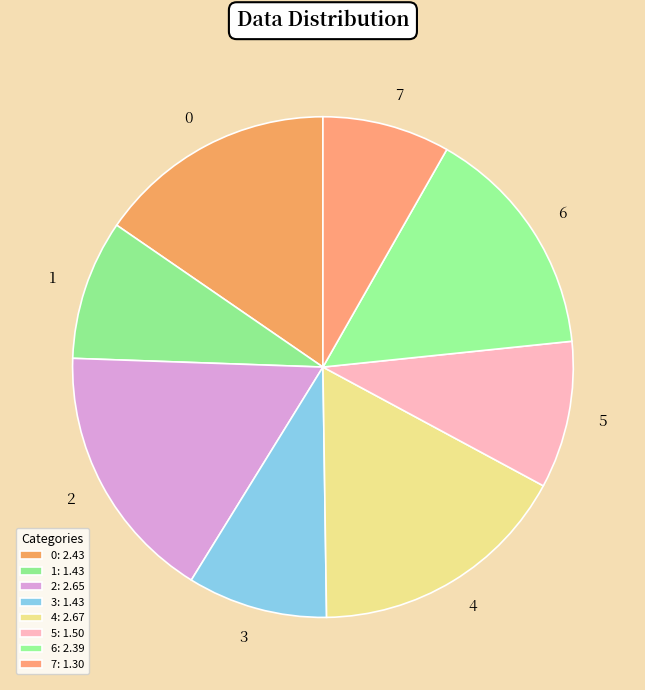

Does any single category account for the majority?

No